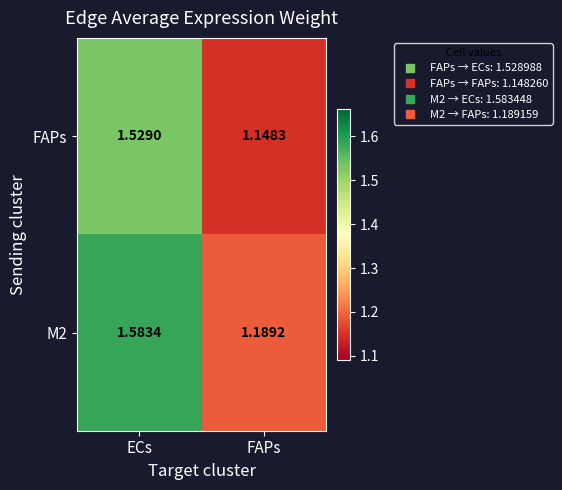

At how many categories does at least one series exceed 1?

2